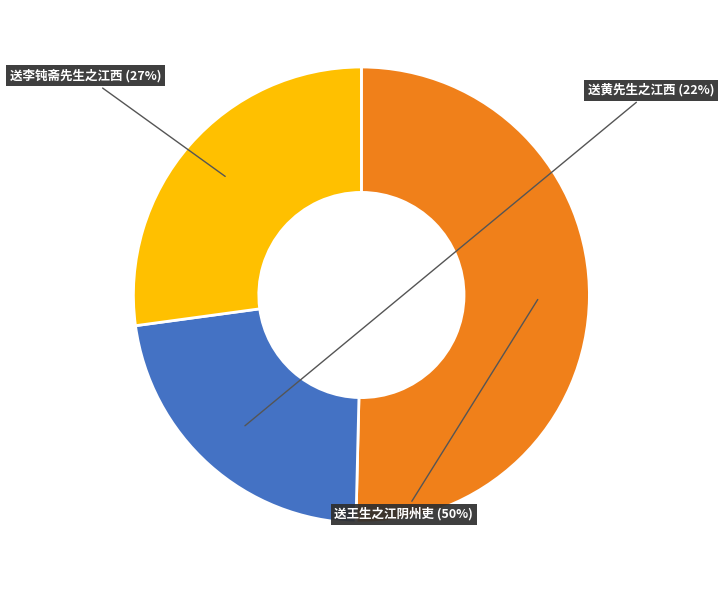

Is 送李钝斋先生之江西 the majority of the pie?

No